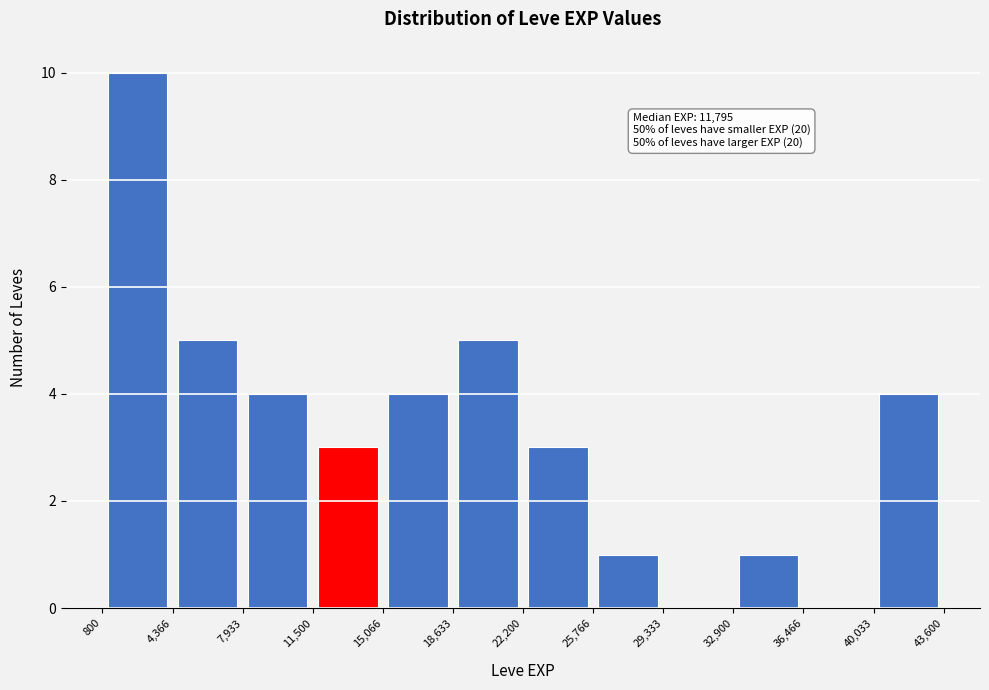

Over which range of the x-axis is the bar tallest?

800 to 4,366